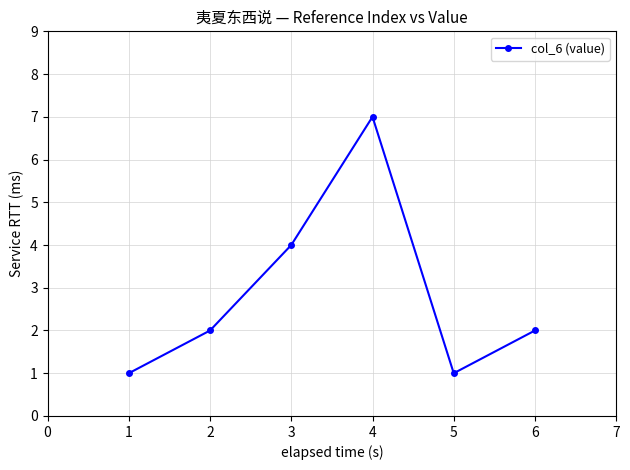

What is the change in value from 2 to 4?

+5